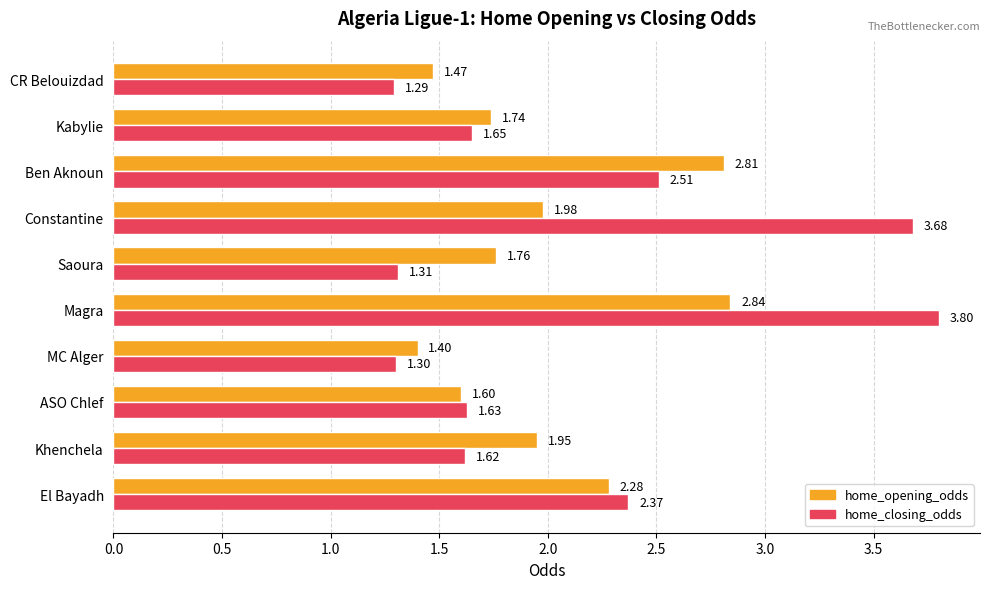

What is the difference between the maximum and minimum values in the home_closing_odds series?

2.5